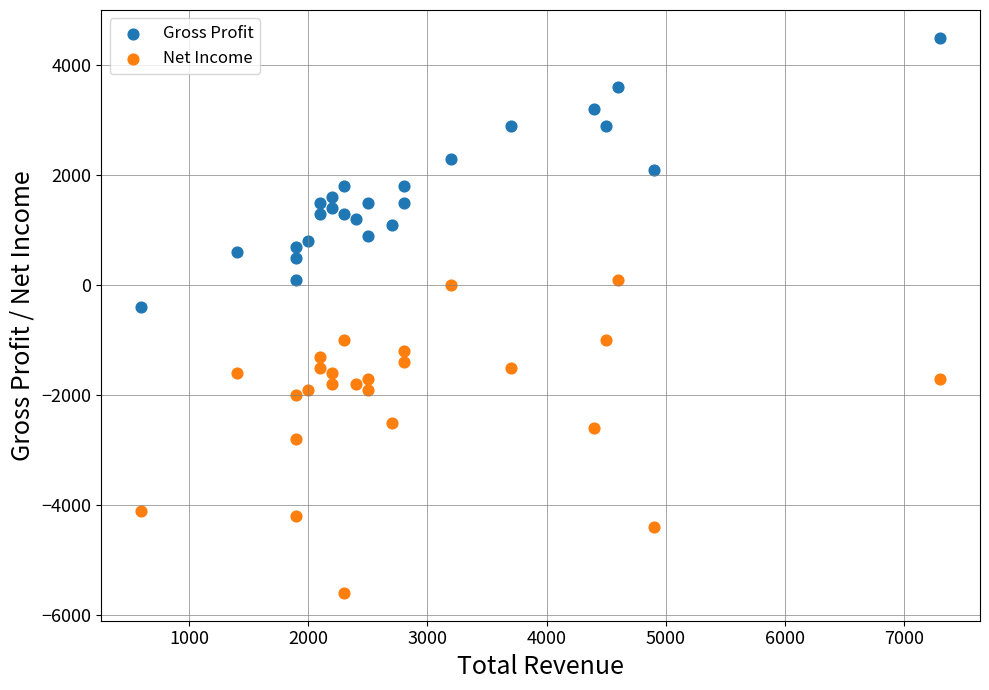

What are all the series names shown in the legend?

Gross Profit, Net Income